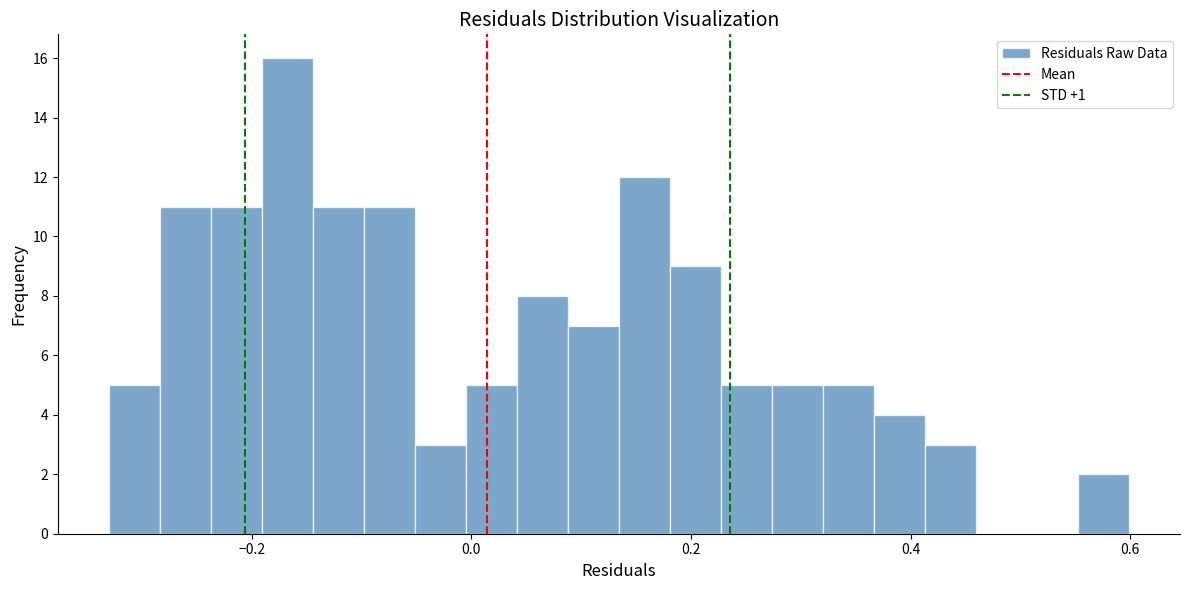

Around what value on the x-axis is the tallest bar? Give the approximate position of its centre, as read against the axis.

-0.16